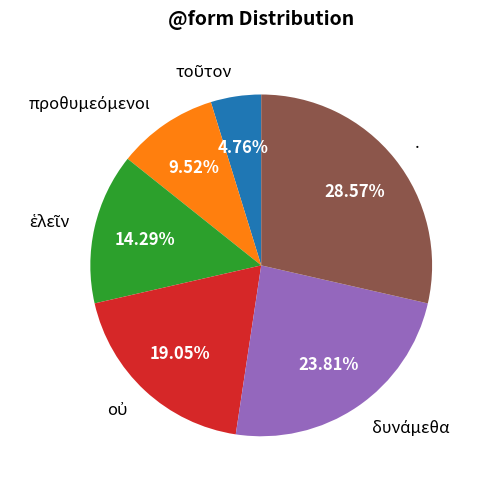

Does any single category account for the majority?

No